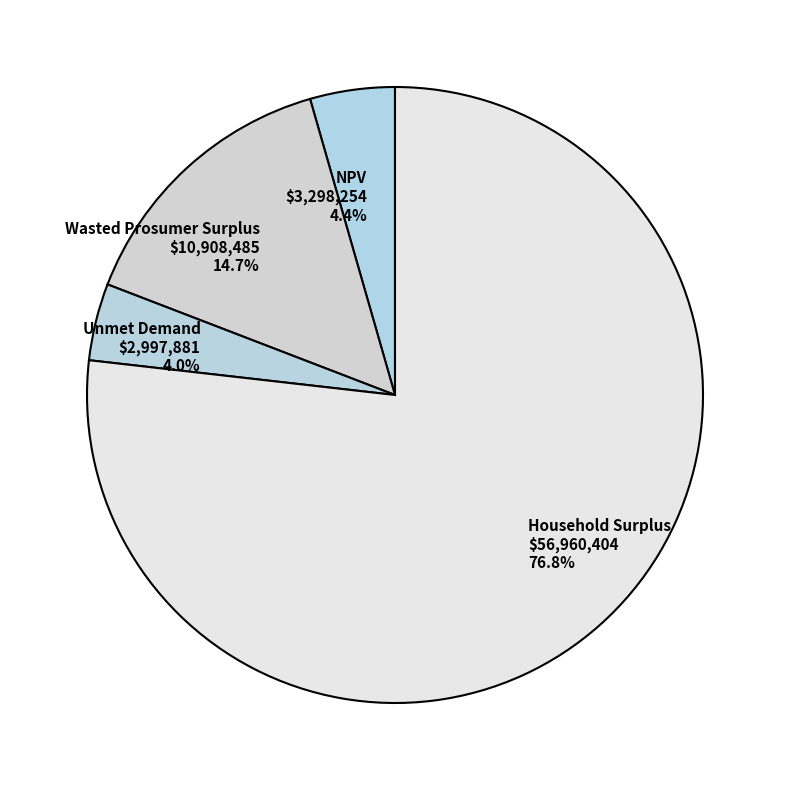

Which has a higher value, Household Surplus or Wasted Prosumer Surplus?

Household Surplus